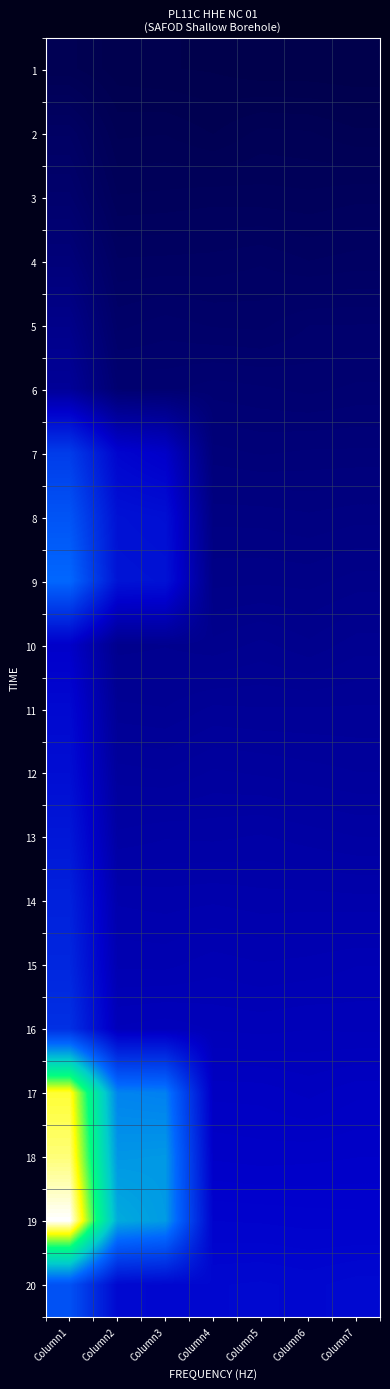

At which category does the chart reach its peak across all series?

Column1